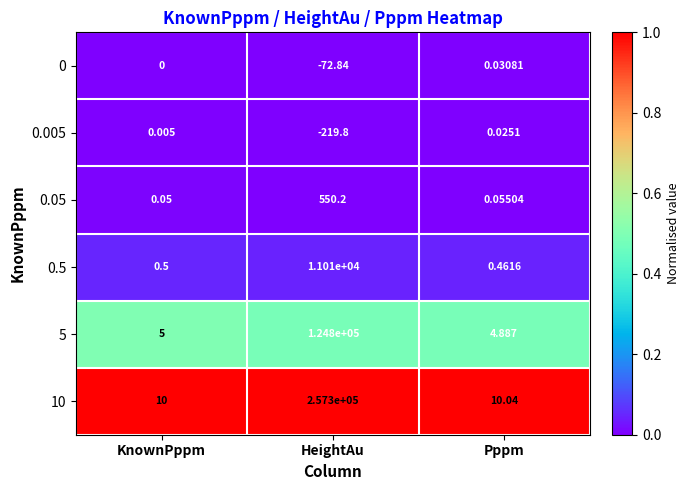

At which category does the chart reach its minimum across all series?

HeightAu